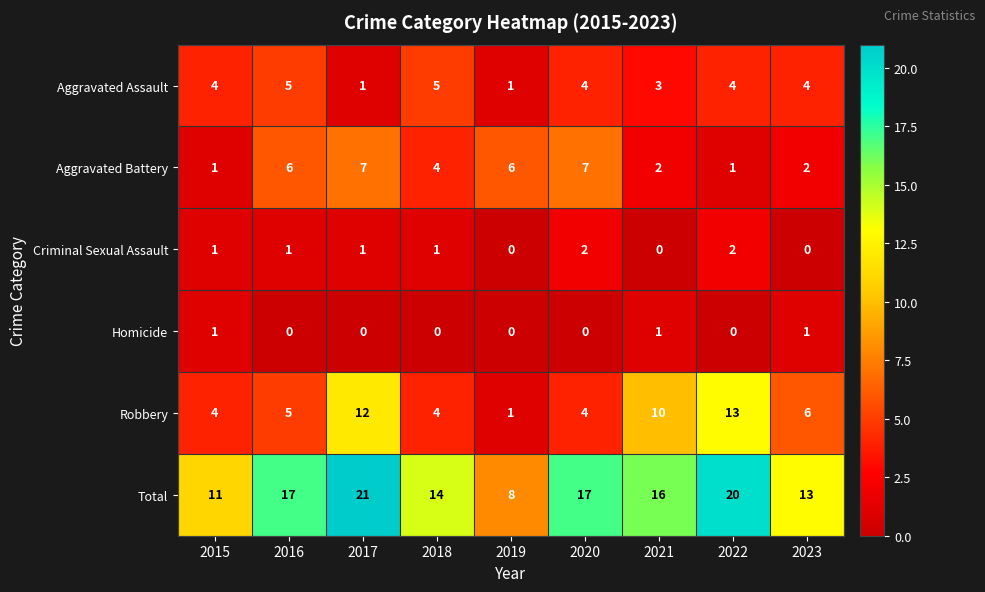

Which series has the largest total across all categories?

Total